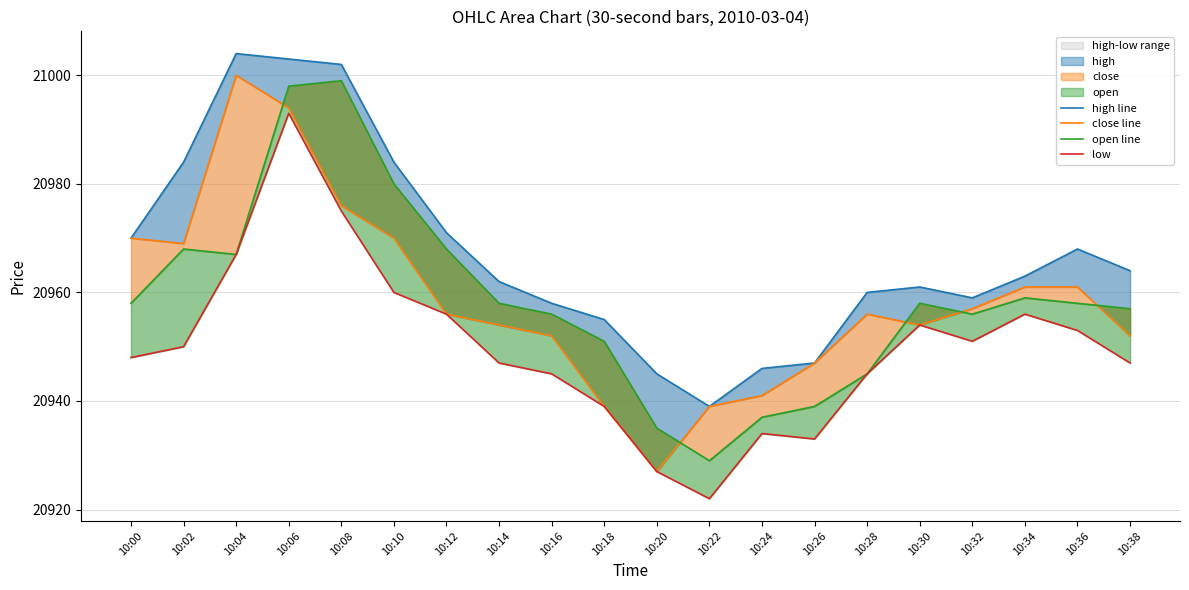

True or false: open line has a value of 20998 at 10:06.

True